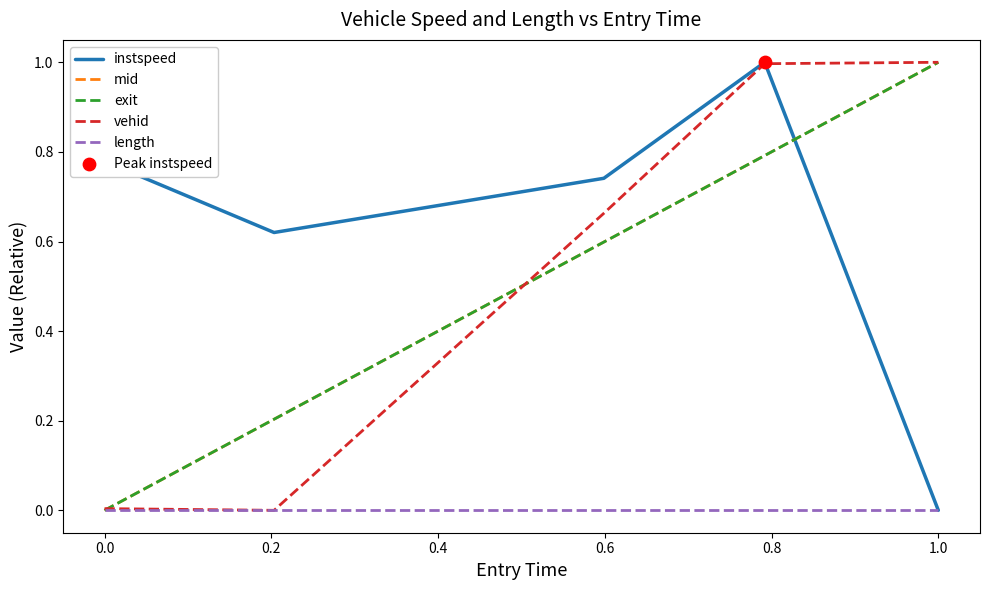

Which series has the largest total across all categories?

instspeed